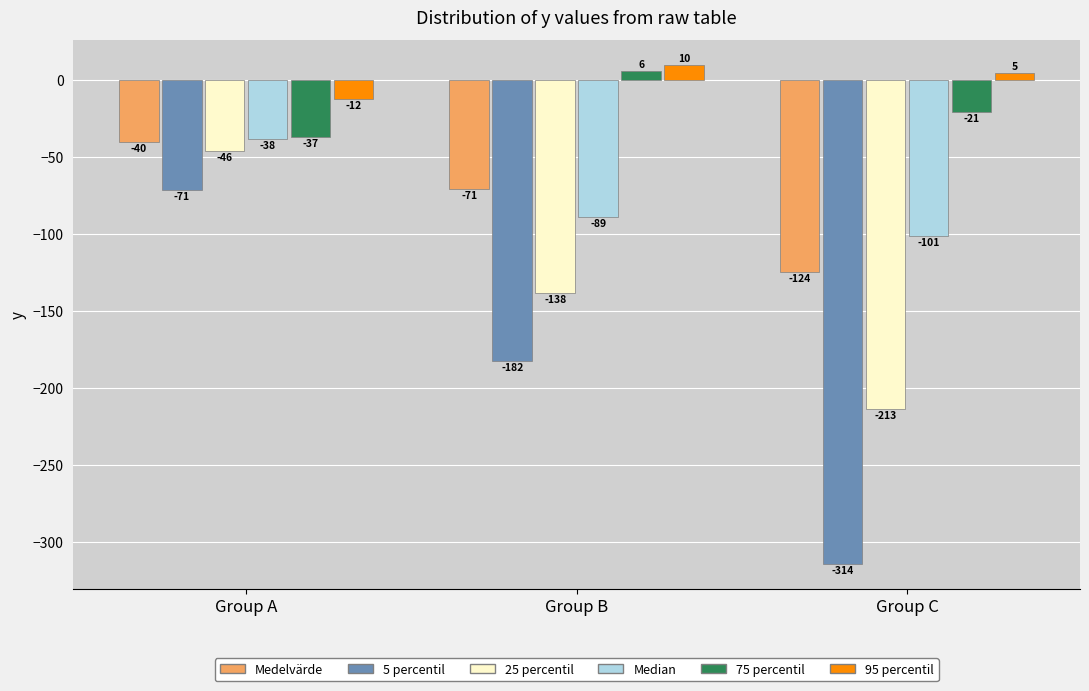

Which series changed the most between Group B and Group C?

5 percentil